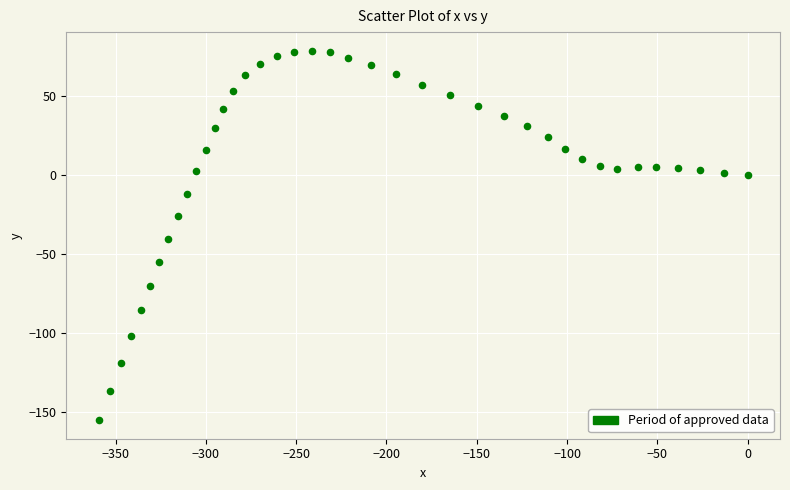

What is the range of Y values (max minus min)?

234.0